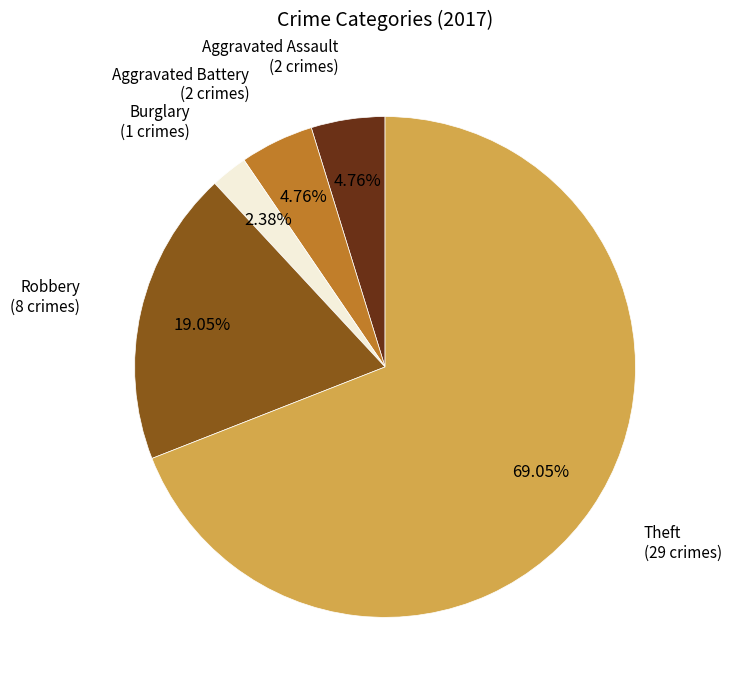

To the nearest percent, what is the difference between the largest and smallest slice percentages?

67%